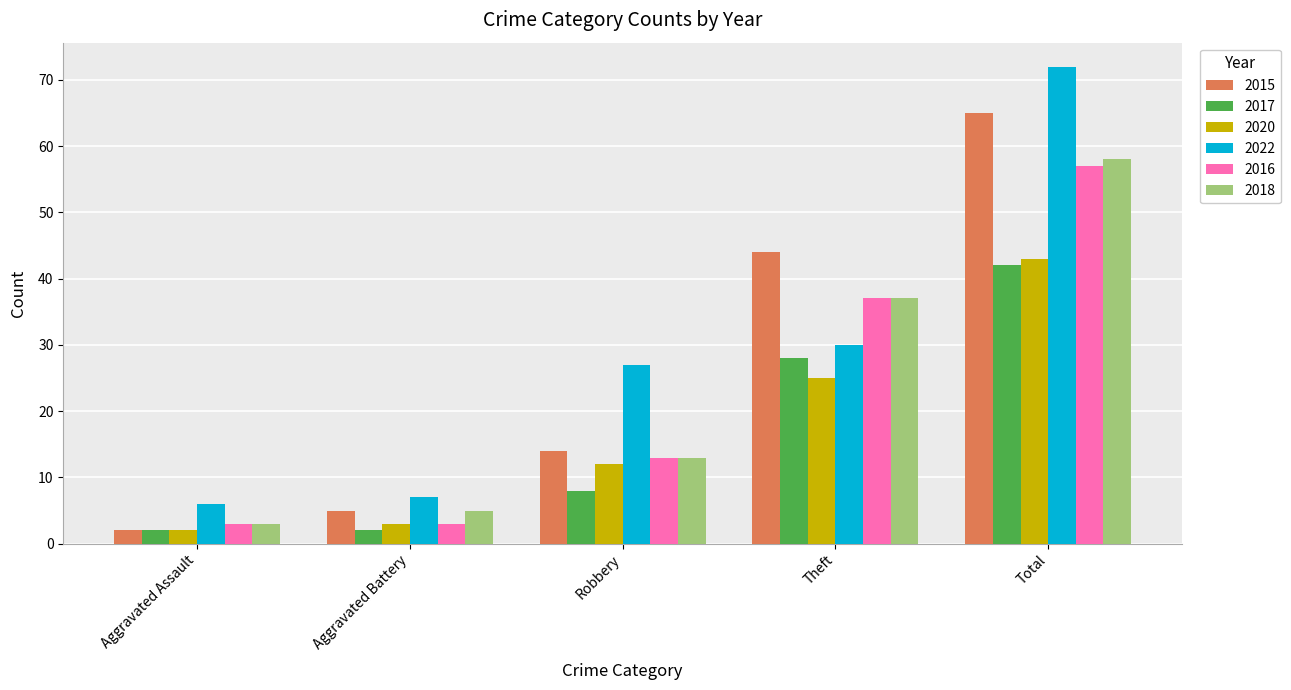

Read the 2016 value at Aggravated Battery.

3